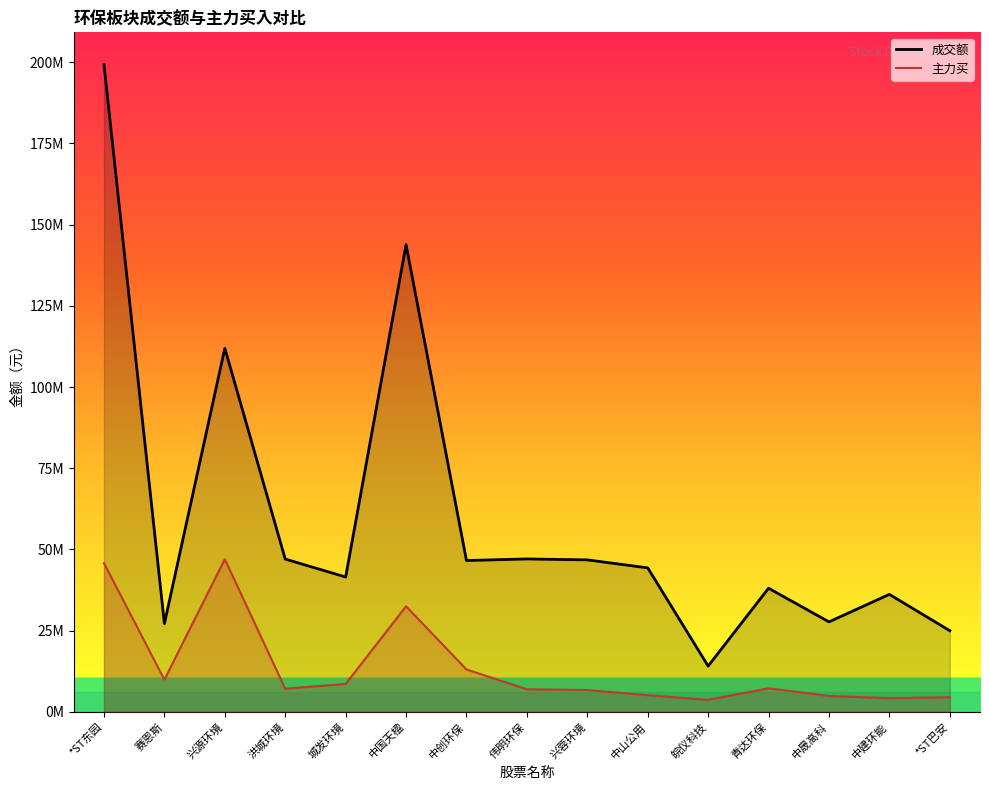

Which has a higher value, 洪城环境 or 青达环保?

洪城环境